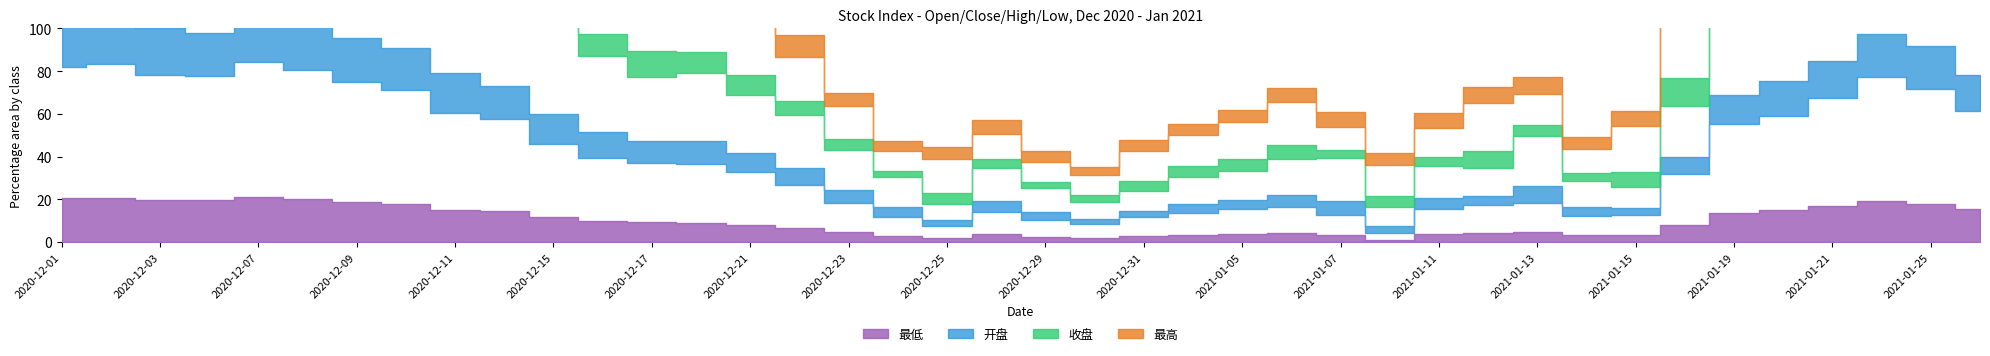

Does the chart display data point markers on the line(s)?

No